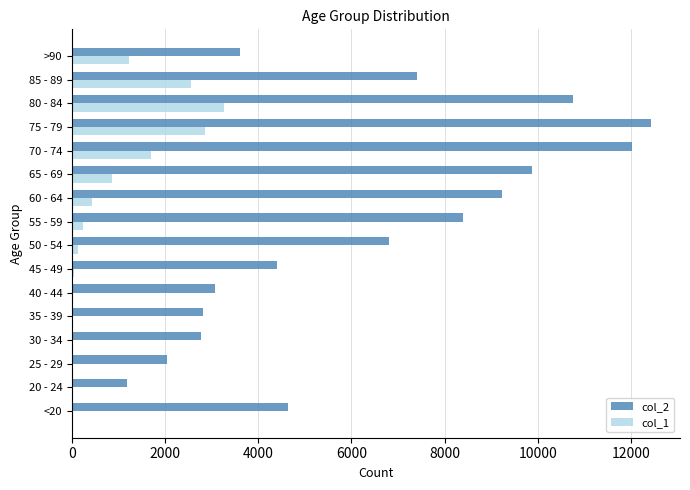

Which category has the highest value across all series?

75 - 79